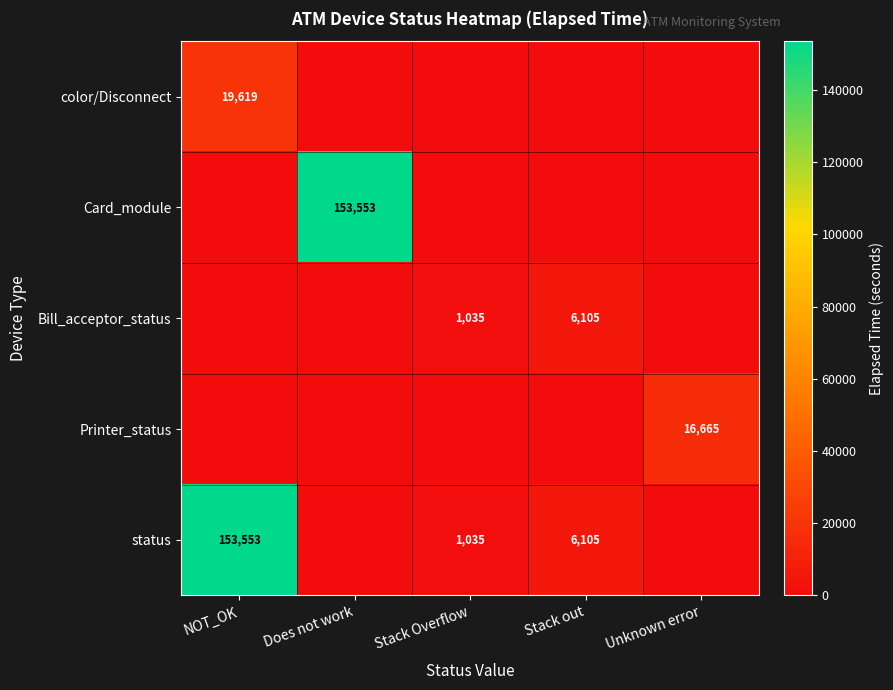

What is the sum of the status values at Stack out and Stack Overflow?

7140